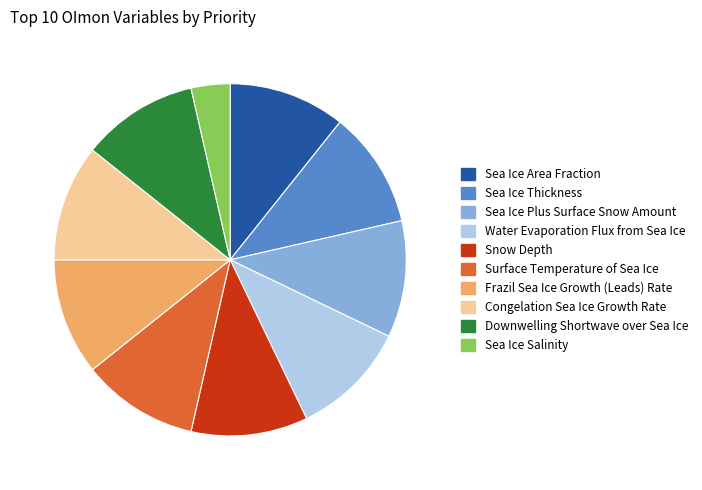

The Water Evaporation Flux from Sea Ice slice represents 11% of the pie. True or false?

True